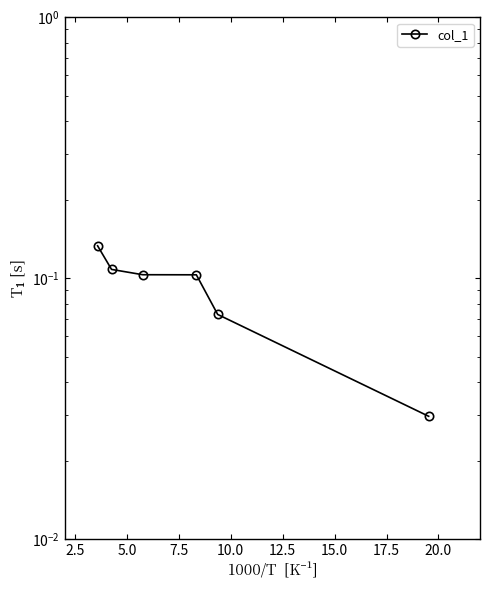

What is the sum of the values at 10.0 and 12.5?

0.1